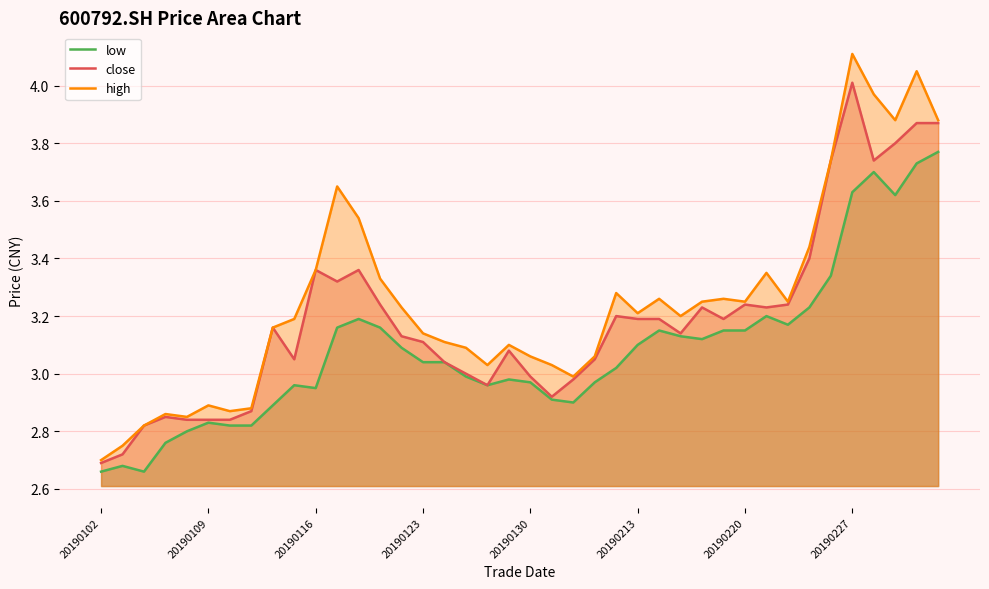

At which label does close reach its minimum?

20190102